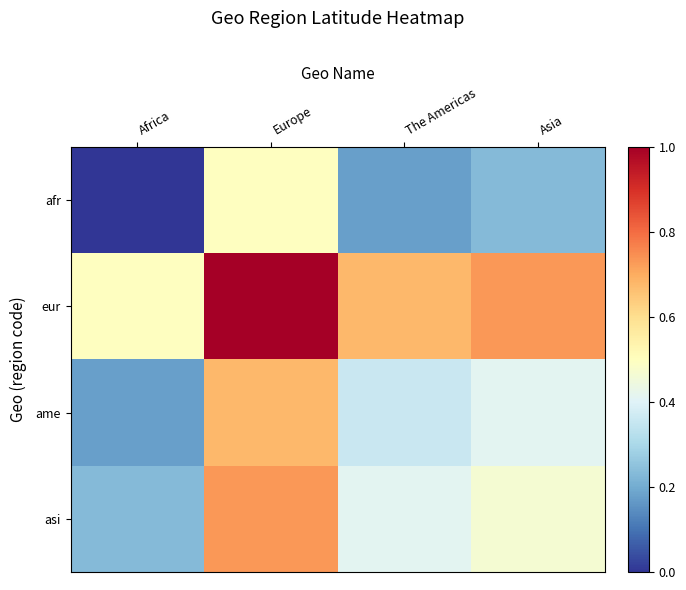

How many categories are shown in the chart?

4